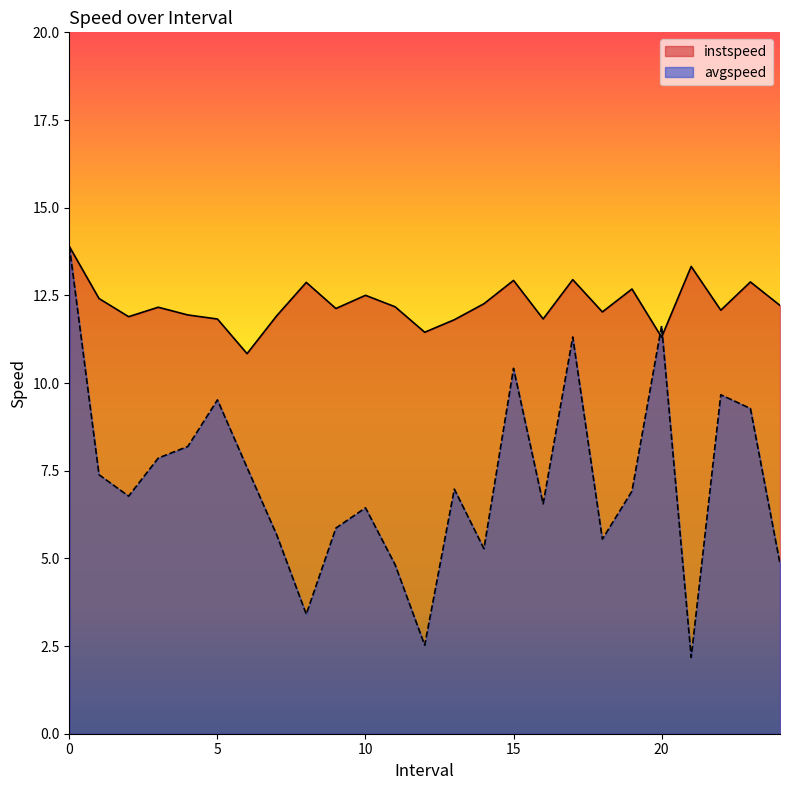

Where do avgspeed and instspeed first cross each other?

19.0 and 20.0